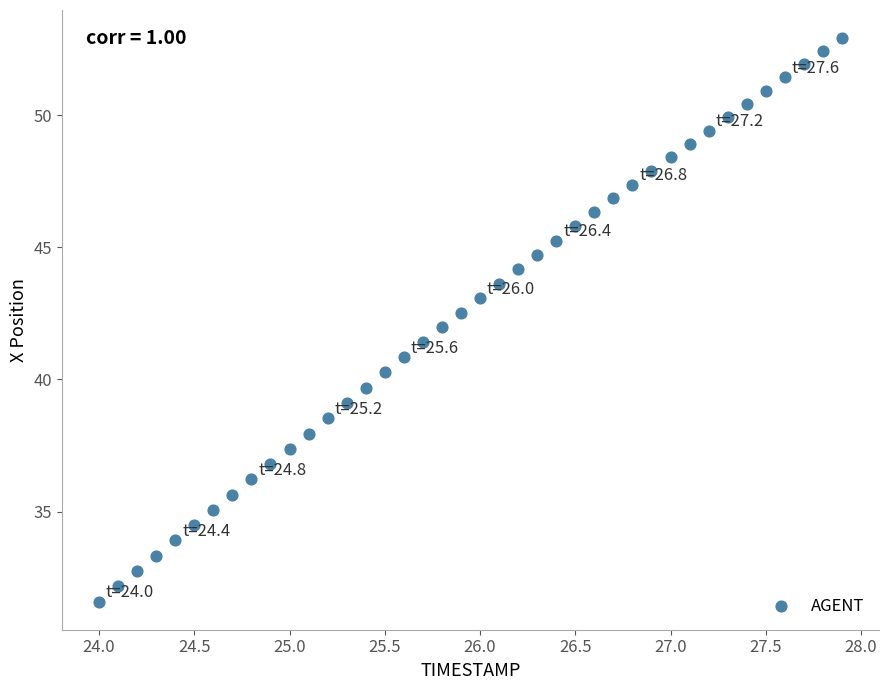

What is the range of X values (max minus min)?

3.9